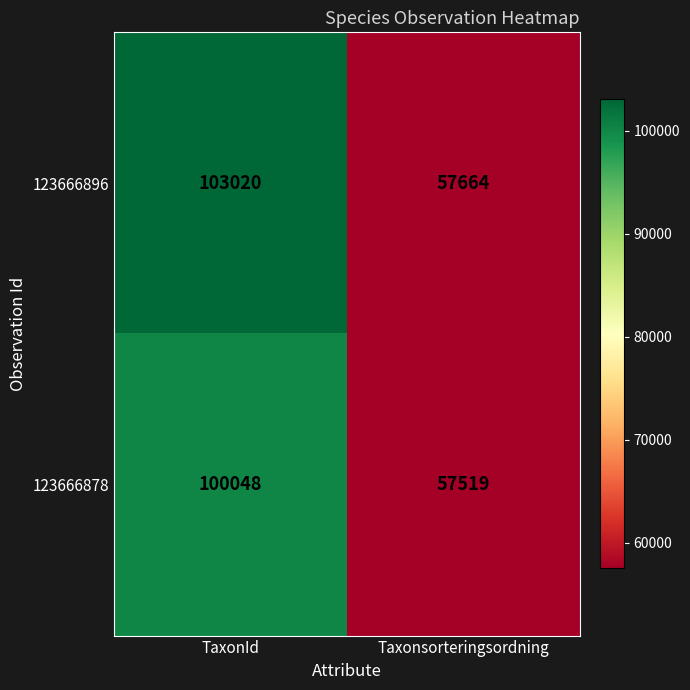

Where is 123666878 nearest to the value 78783?

Taxonsorteringsordning